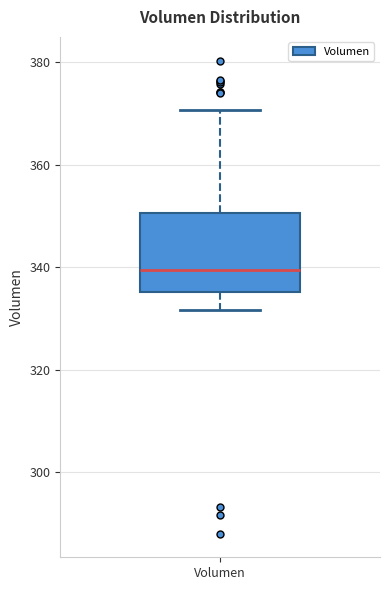

Where does the median line of the box for Volumen sit on the y-axis? The values are not printed on the chart, so give them approximately, as read against the axis.

340